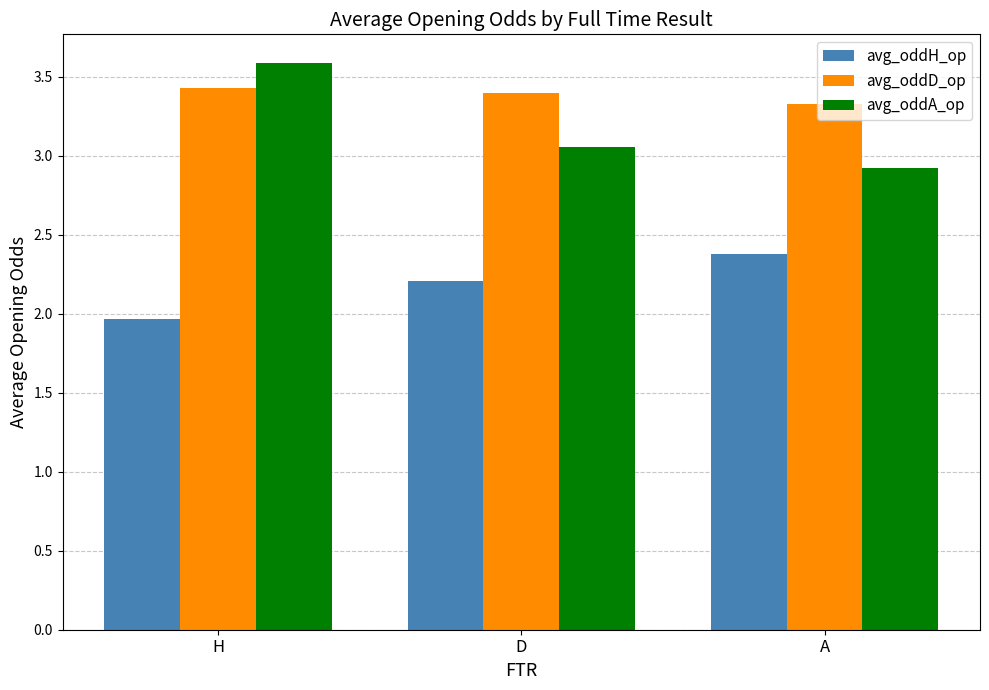

At which label does avg_oddA_op first exceed 3?

H